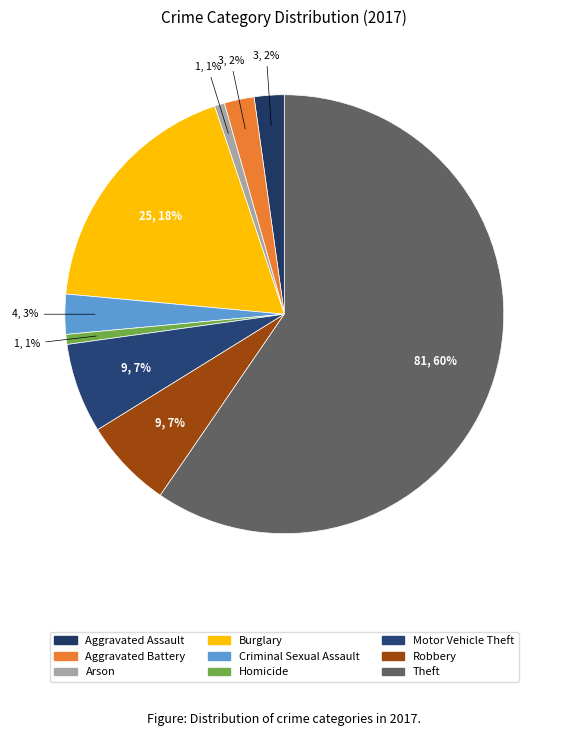

Which slice represents more than half of the pie?

Theft